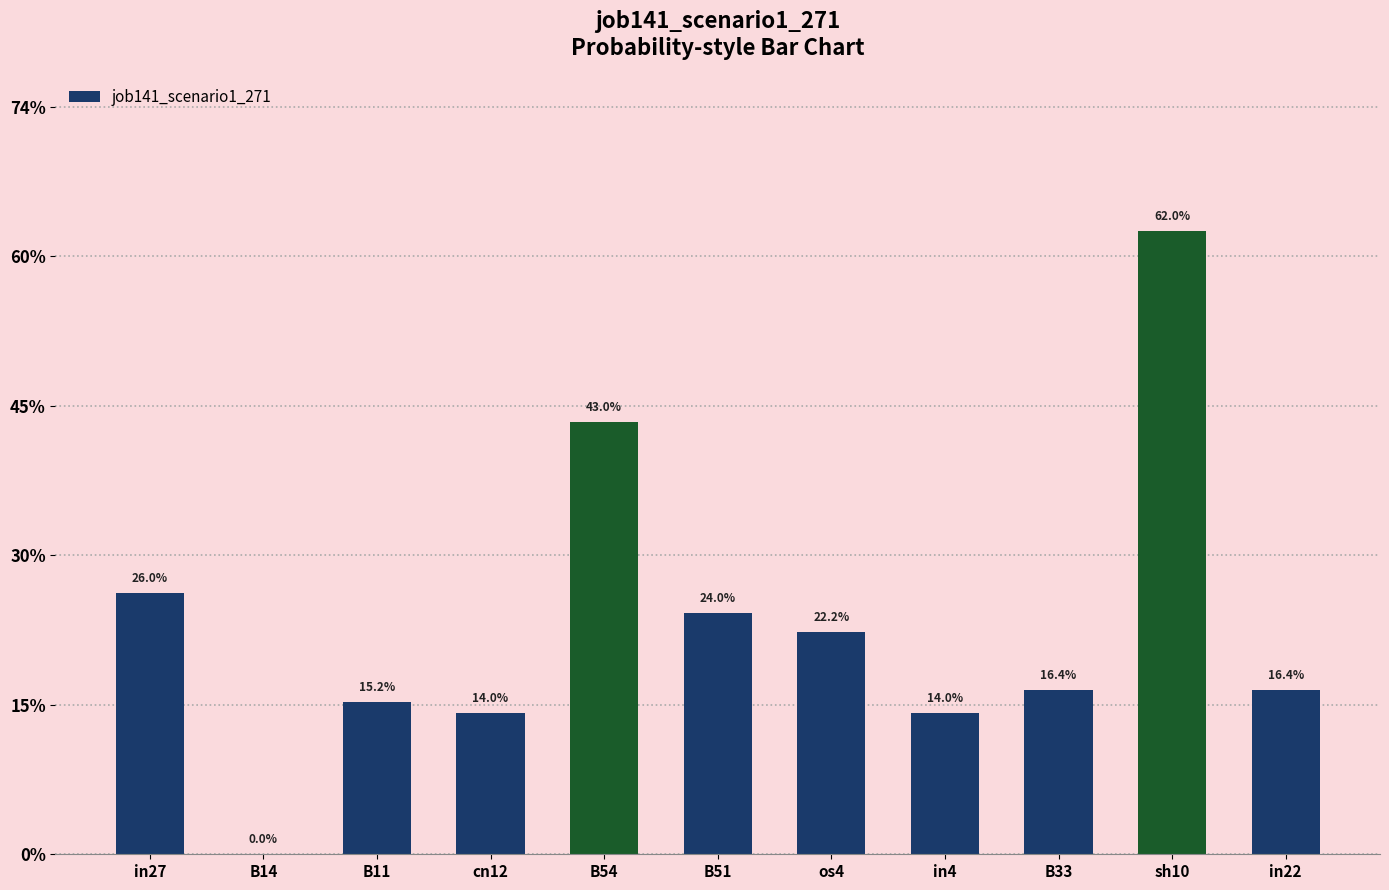

Which label corresponds to the smallest value in the chart?

B14